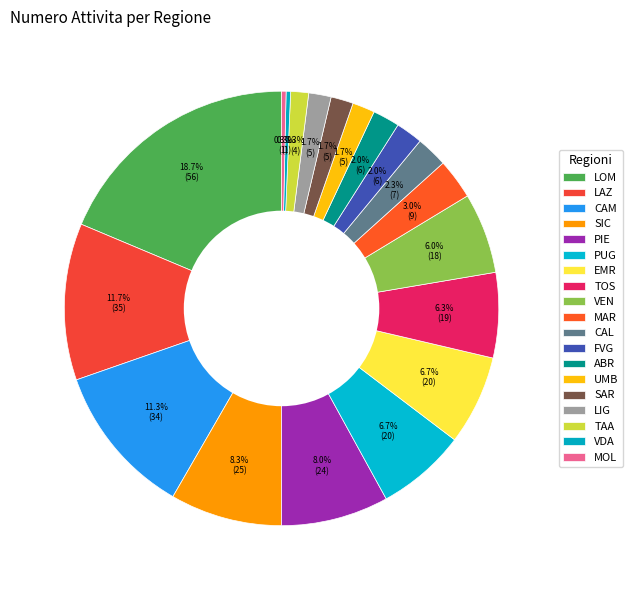

What percentage is the VEN slice, to the nearest percent?

6%